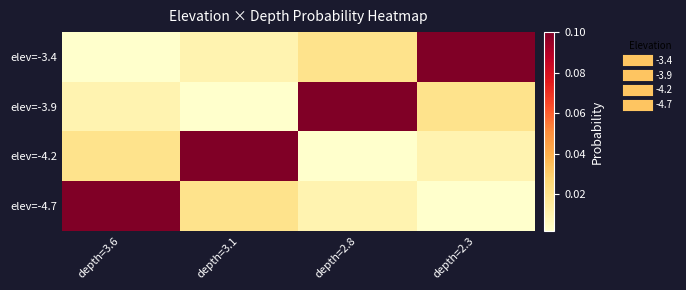

At which category does the chart reach its peak across all series?

depth=2.3